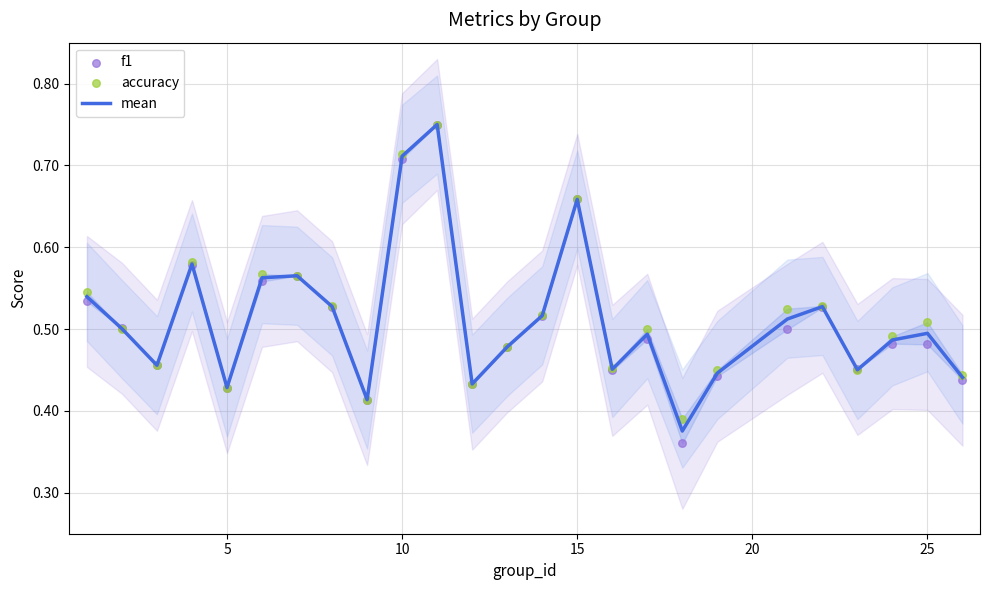

At how many categories does at least one series exceed 0?

25